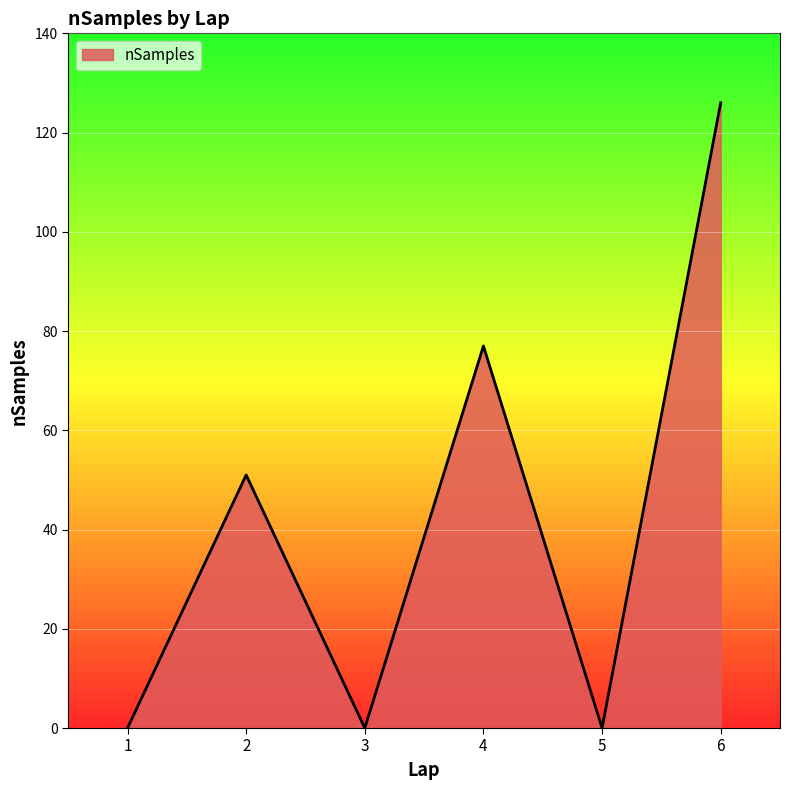

How many values are below 51?

3